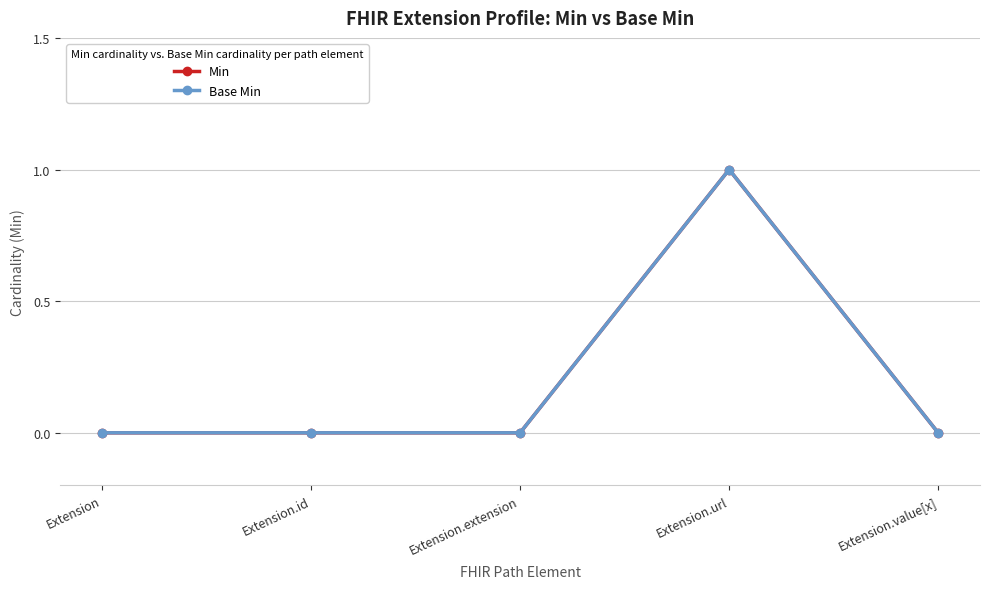

At which category is the sum across all series the highest?

Extension.url